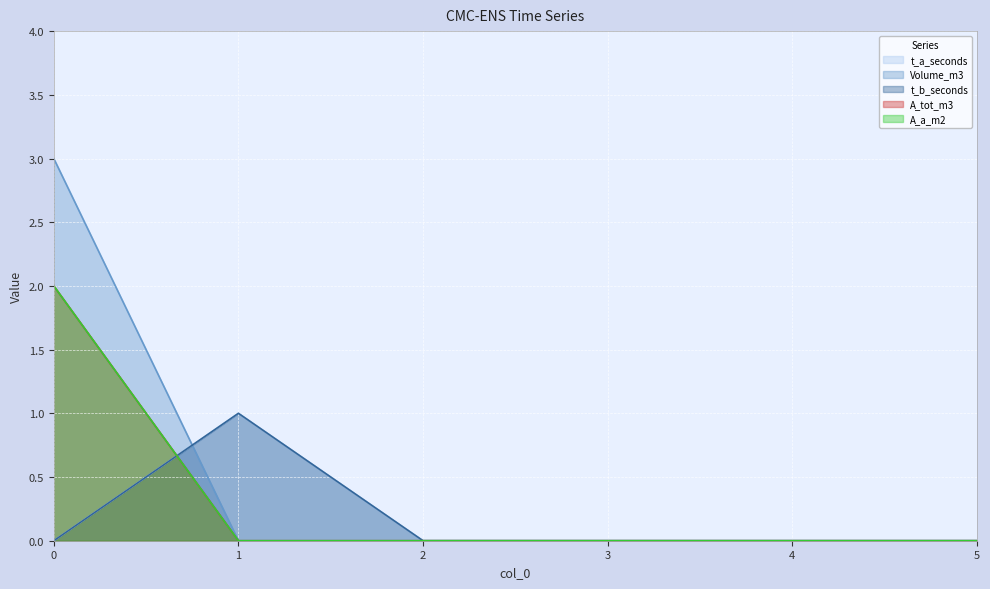

What are all the series names shown in the legend?

t_a_seconds, Volume_m3, t_b_seconds, A_tot_m3, A_a_m2